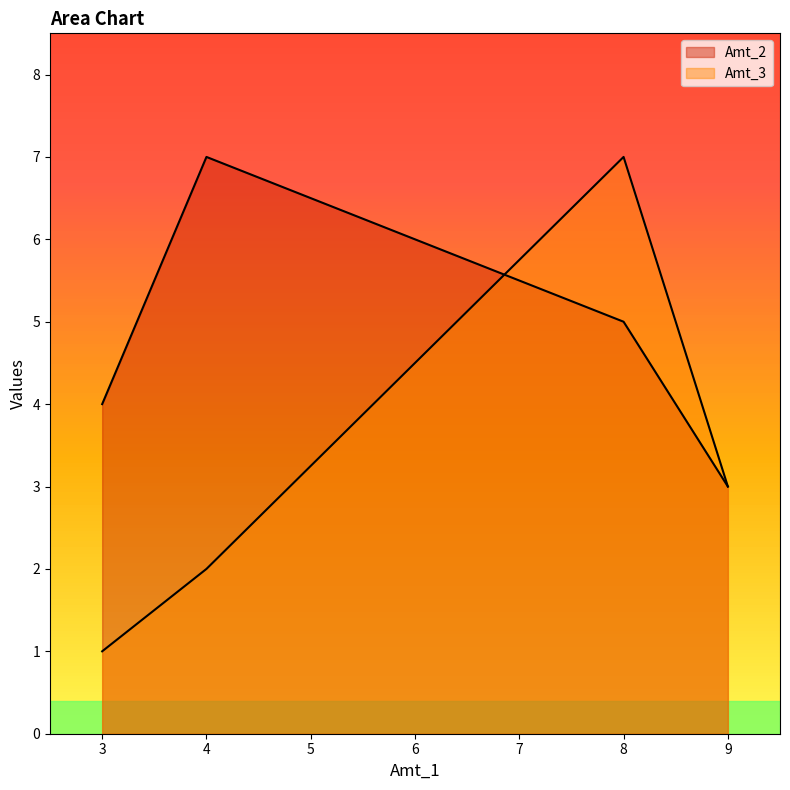

What is the greatest value displayed?

7